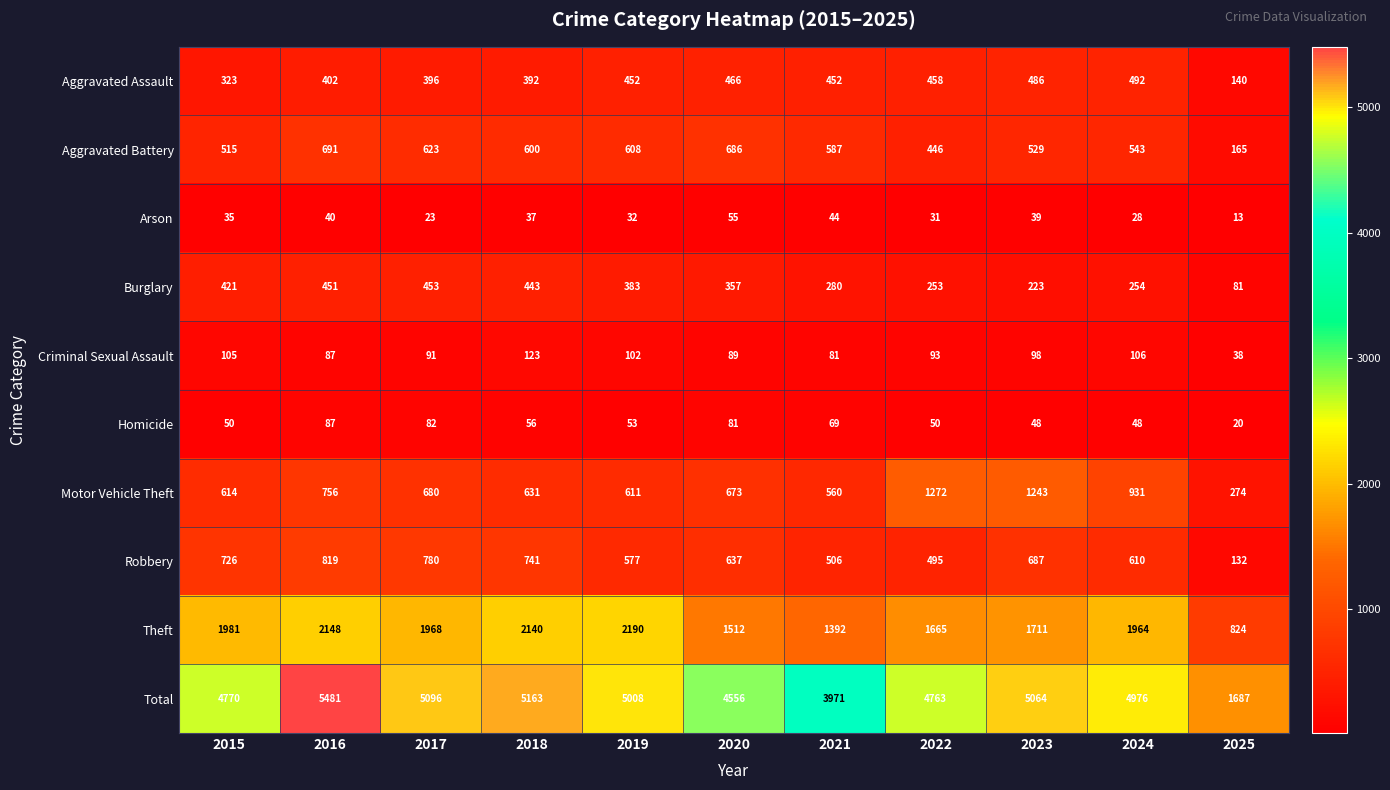

Rank the series at 2023 from lowest to highest value.

Arson, Homicide, Criminal Sexual Assault, Burglary, Aggravated Assault, Aggravated Battery, Robbery, Motor Vehicle Theft, Theft, Total